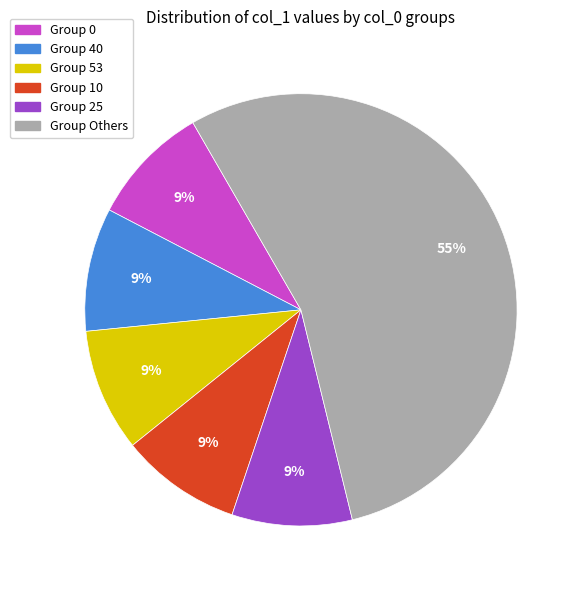

How many segments does this pie chart have?

6